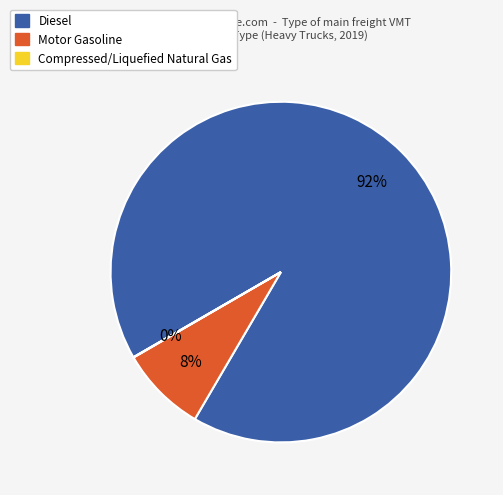

Is it true that Motor Gasoline is 1% of the pie?

False